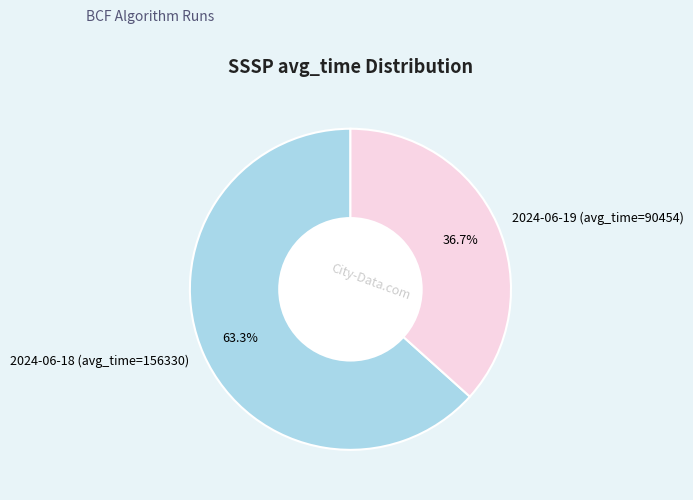

Approximately how many times larger is the value at 2024-06-18 (avg_time=156330) compared to 2024-06-19 (avg_time=90454)?

1.7